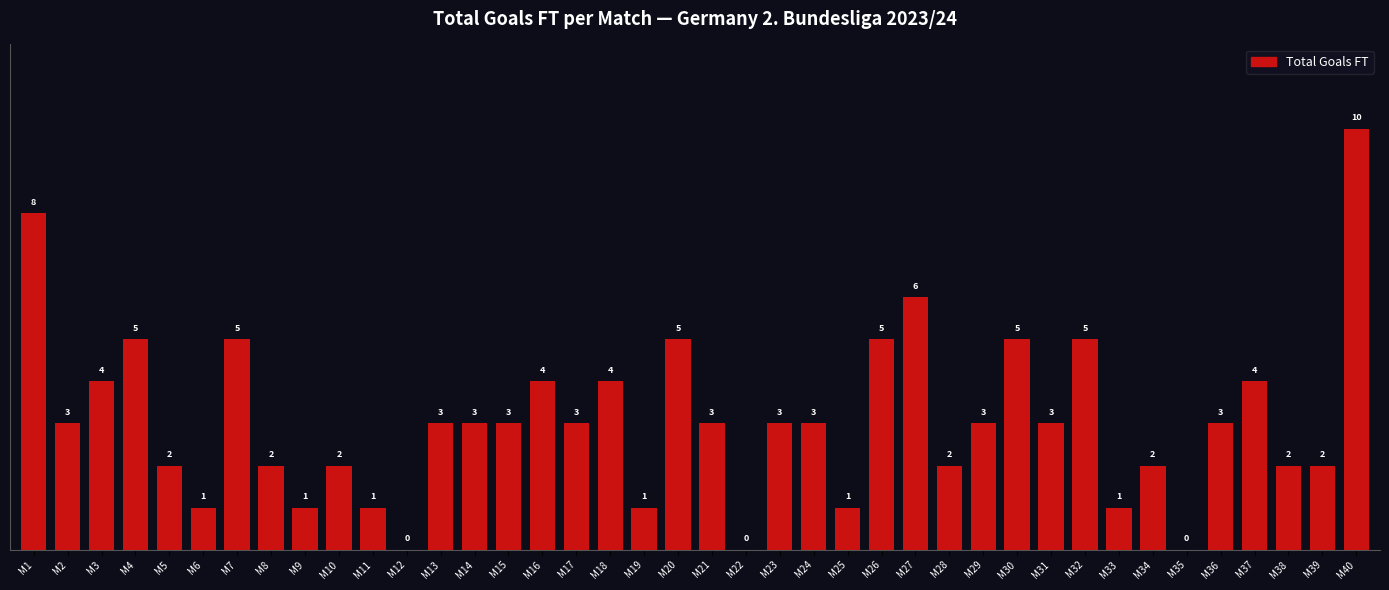

Reading left to right, what are all the values shown in this chart?

8	3	4	5	2	1	5	2	1	2	1	0	3	3	3	4	3	4	1	5	3	0	3	3	1	5	6	2	3	5	3	5	1	2	0	3	4	2	2	10